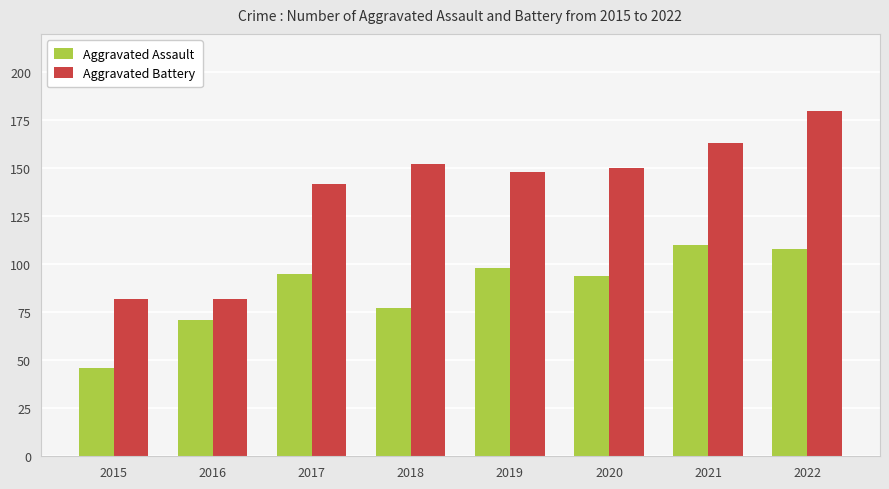

List the series in order of their overall mean, lowest first.

Aggravated Assault, Aggravated Battery